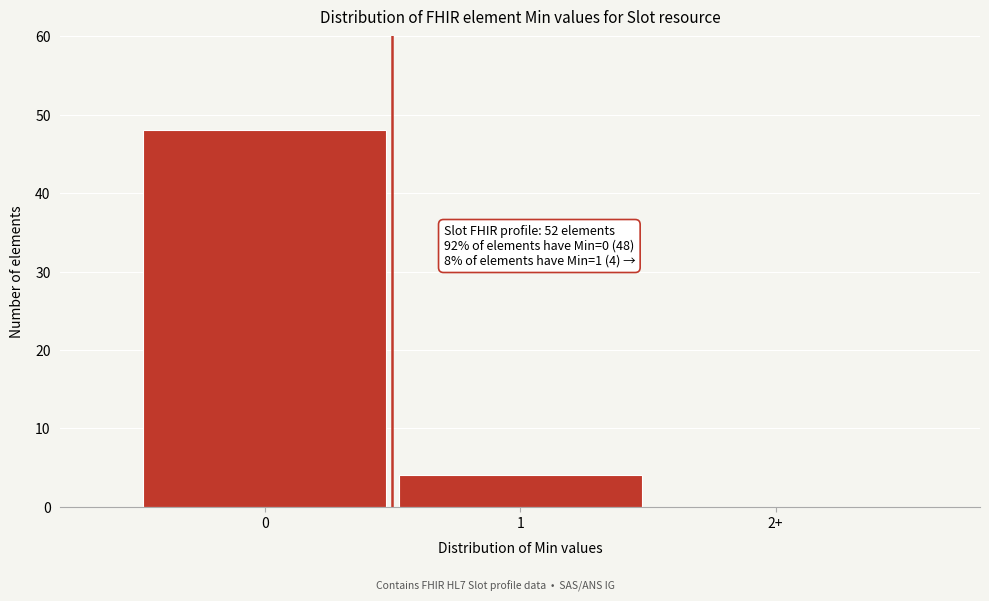

Reading left to right, extract all data points from this chart.

0=48	1=4	2+=0